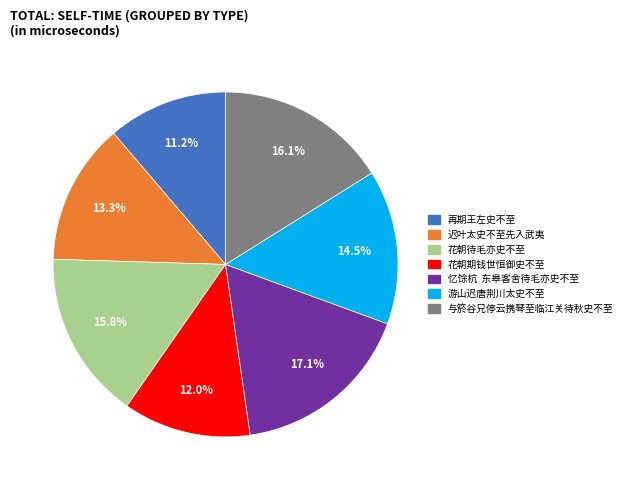

What is the largest slice in the pie chart?

忆馀杭 东皋客舍待毛亦史不至